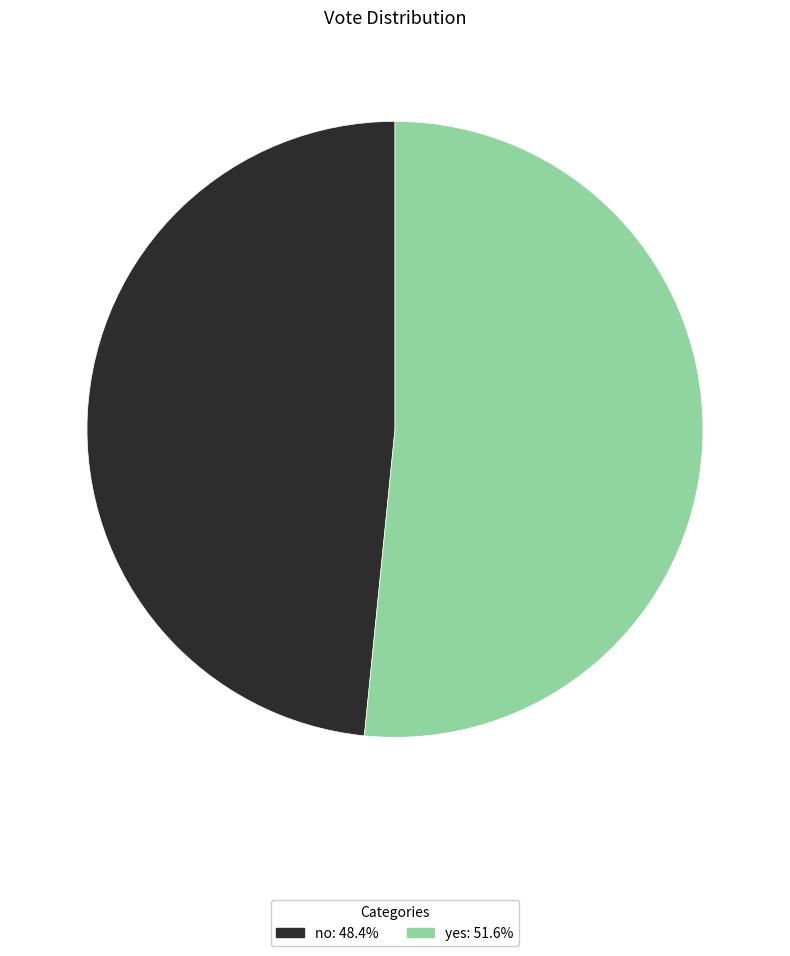

Is it true that yes is 46% of the pie?

False